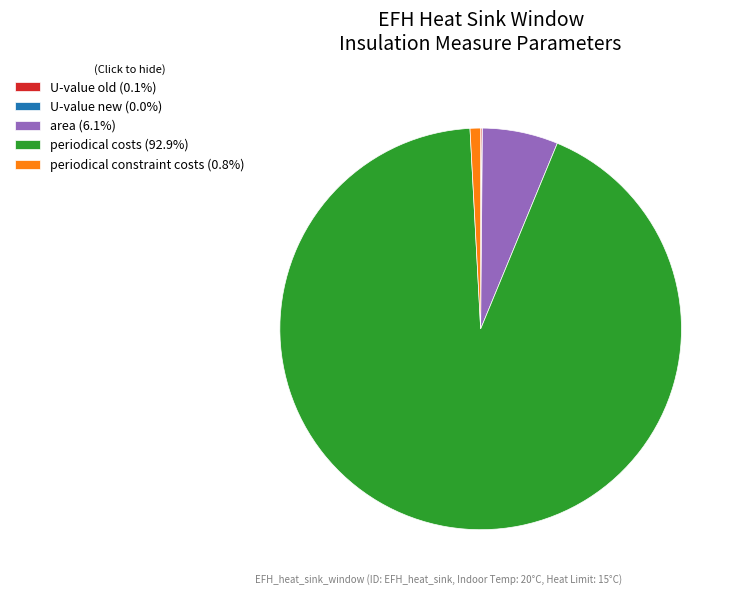

Combined, do area (6.1%) and periodical costs (92.9%) account for over 50%?

Yes